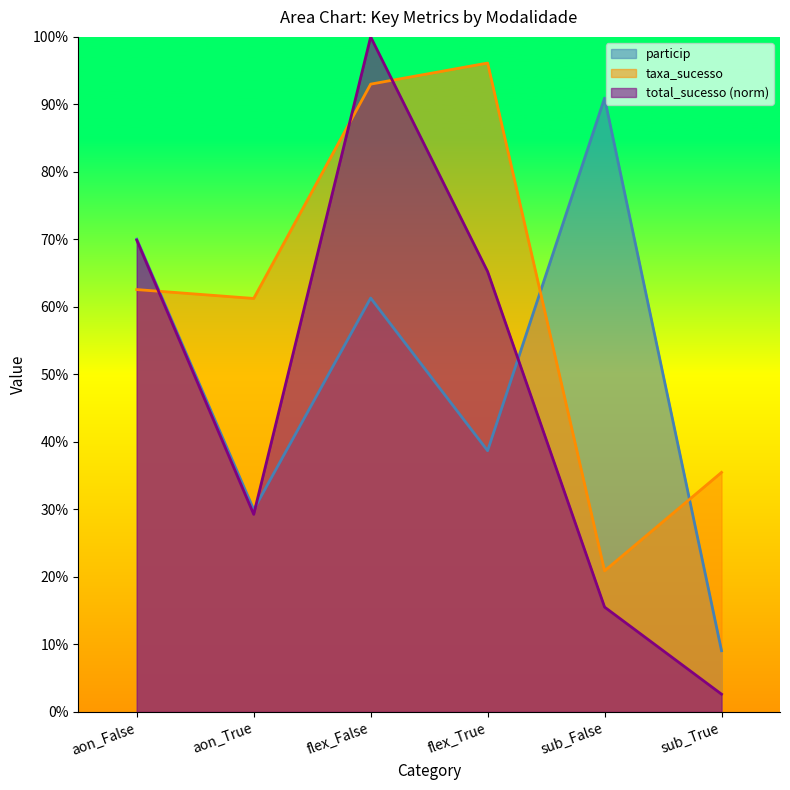

Reading right to left, extract all data points from this chart.

total_sucesso: 0.0	0.2	0.7	1.0	0.3	0.7
particip: 0.1	0.9	0.4	0.6	0.3	0.7
taxa_sucesso: 0.4	0.2	1.0	0.9	0.6	0.6